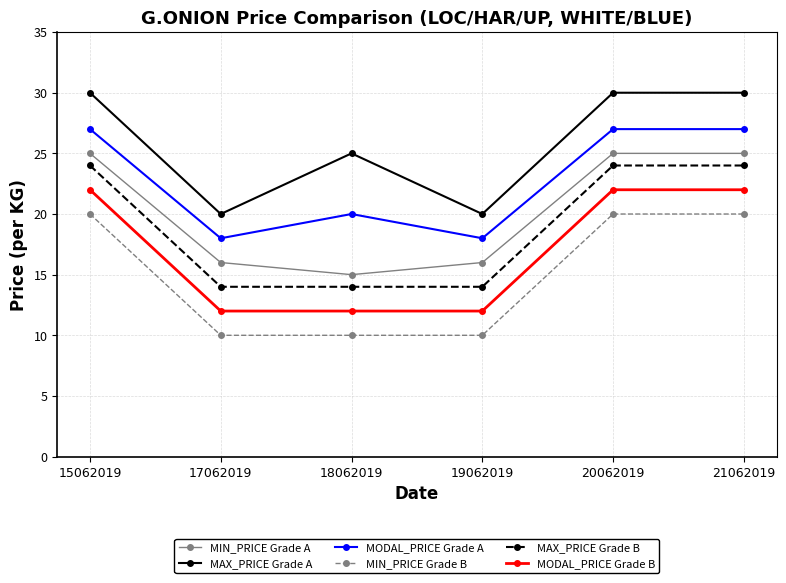

Is it true that MIN_PRICE Grade B equals 7 at 18062019?

False